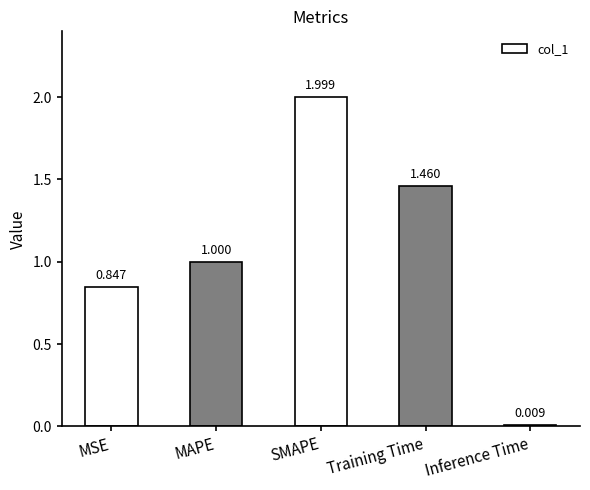

What is the label of the 3rd bar from the right?

SMAPE